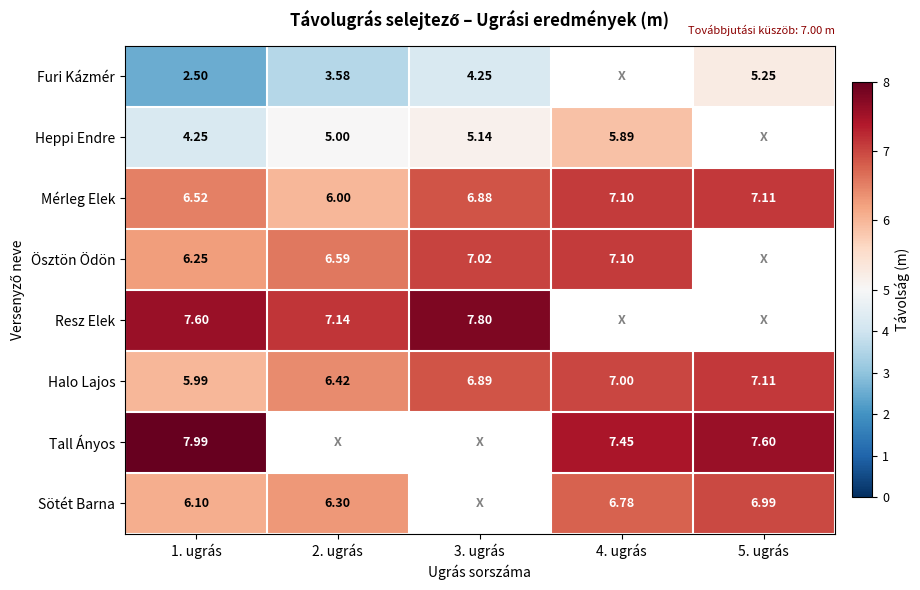

What is the total value across all series at 1. ugrás?

47.2